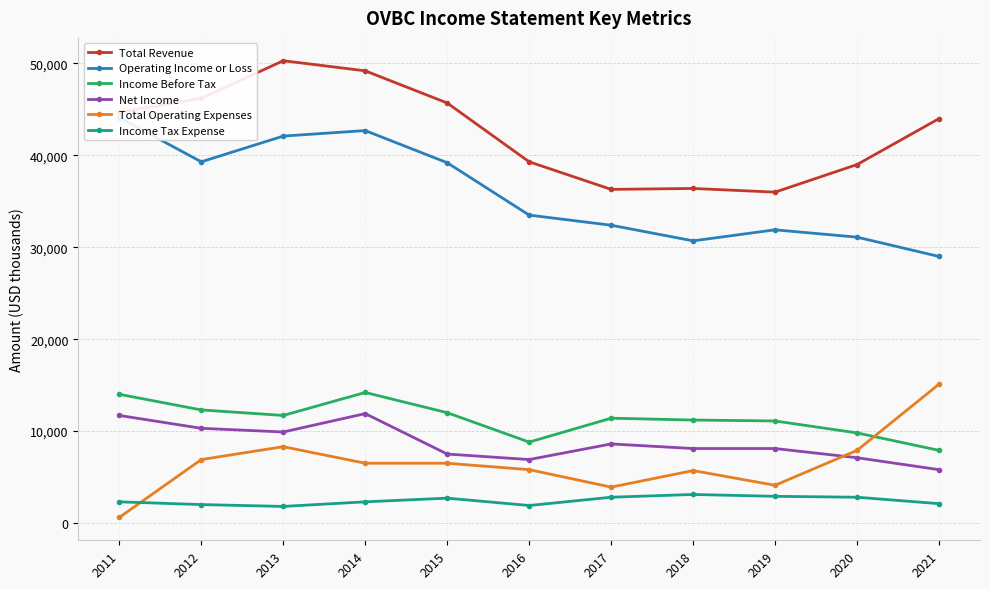

True or false: Total Revenue and Operating Income or Loss cross at least once.

False